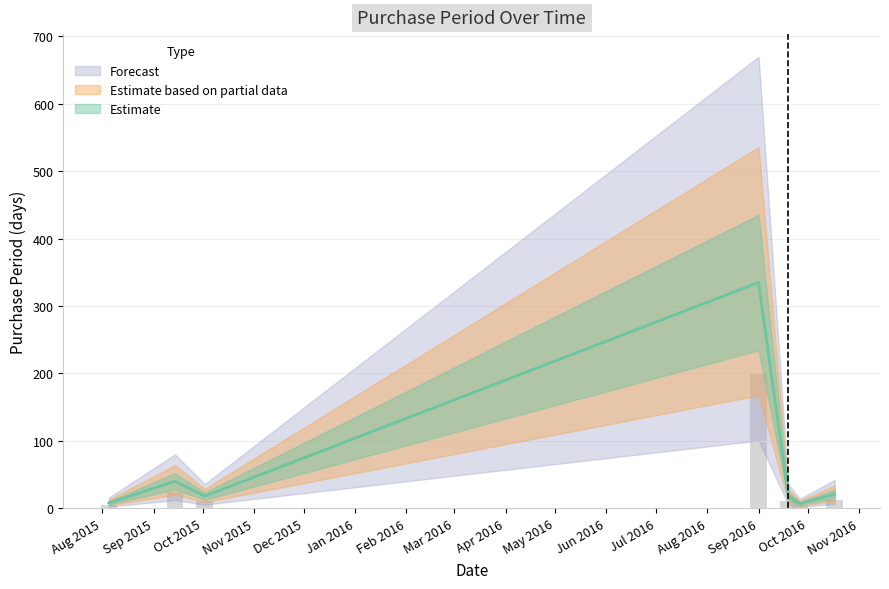

What is the difference between the values at 2015-10-02 and 2016-09-01?

317